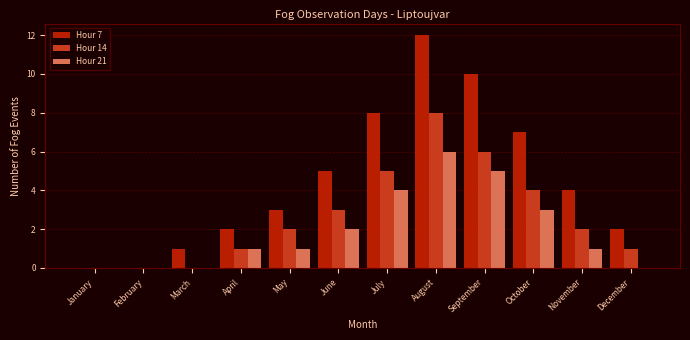

The Hour 21 series shows 3 at January. True or false?

False